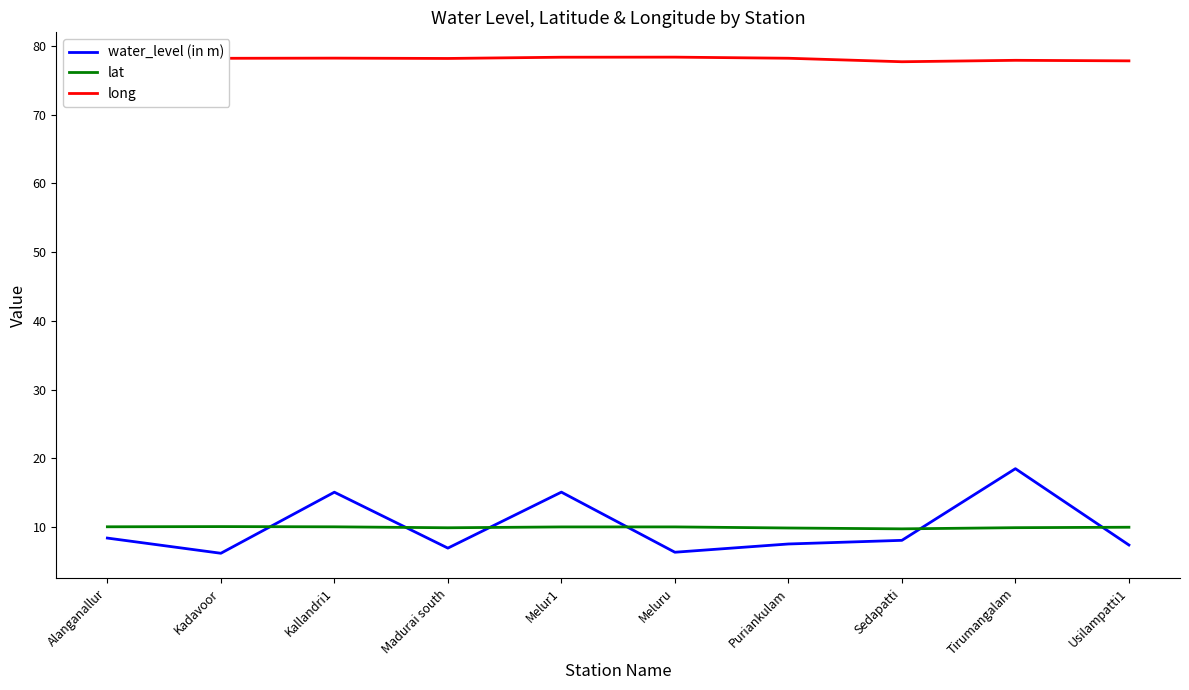

Which series has the largest range (max minus min)?

water_level (in m)